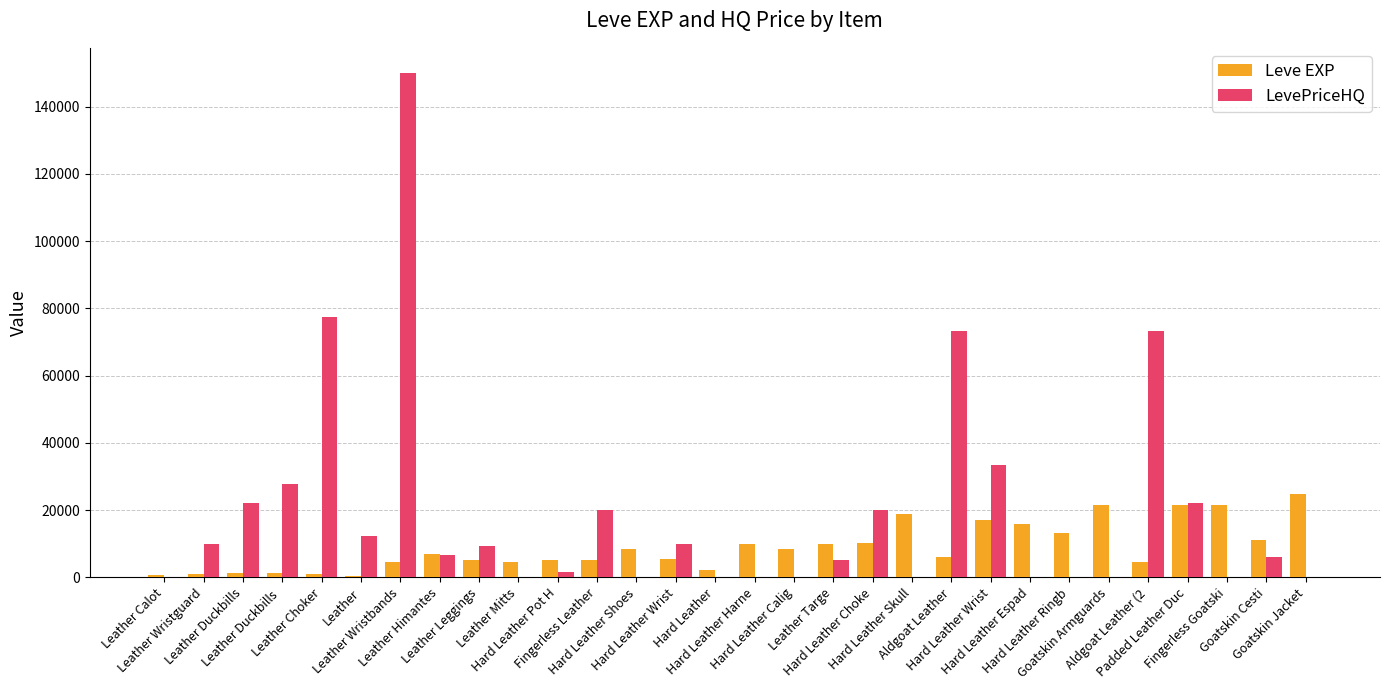

How many series are shown in this chart?

2